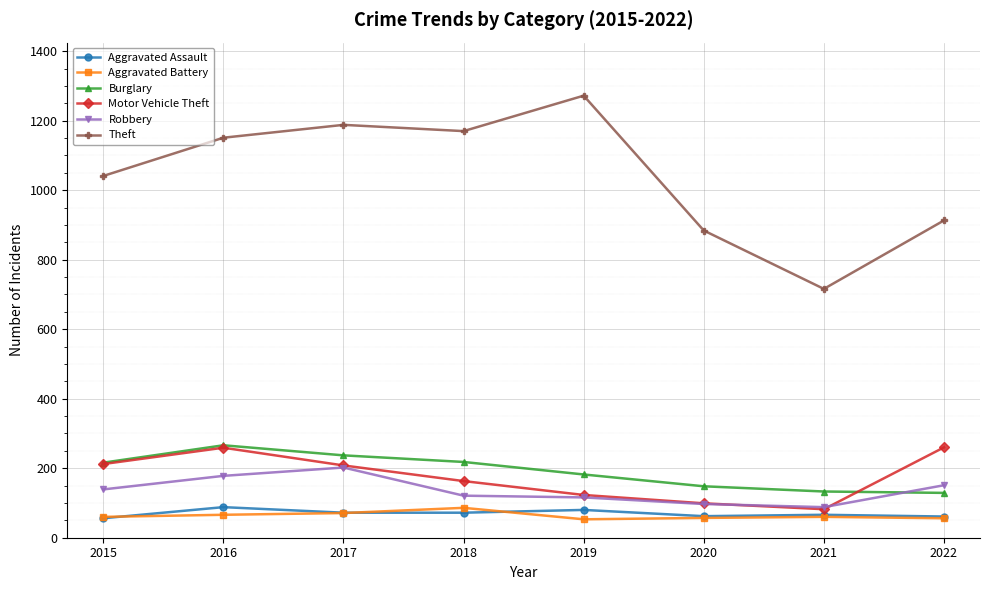

Is it true that Burglary equals 75 at 2021?

False